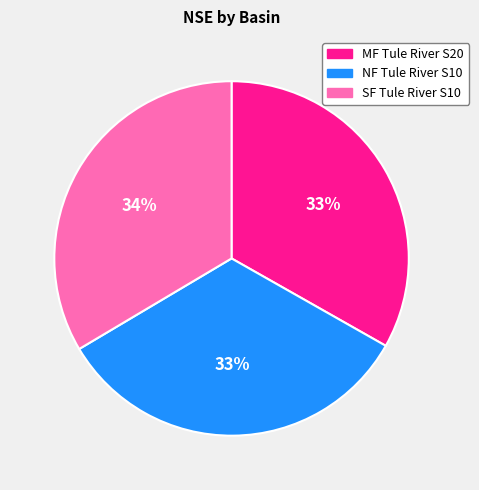

To the nearest percent, what portion does SF Tule River S10 represent?

34%